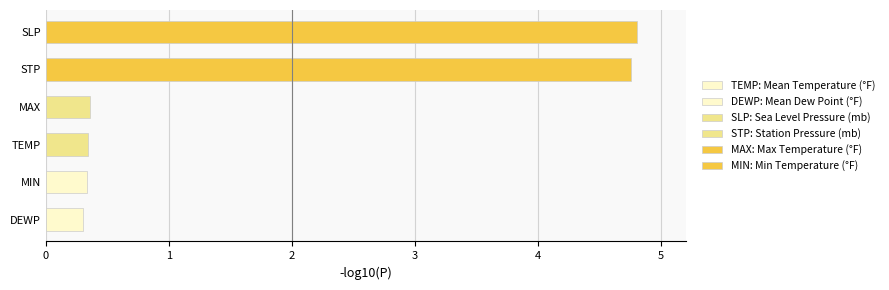

What is the change in value from TEMP to STP?

+4.4